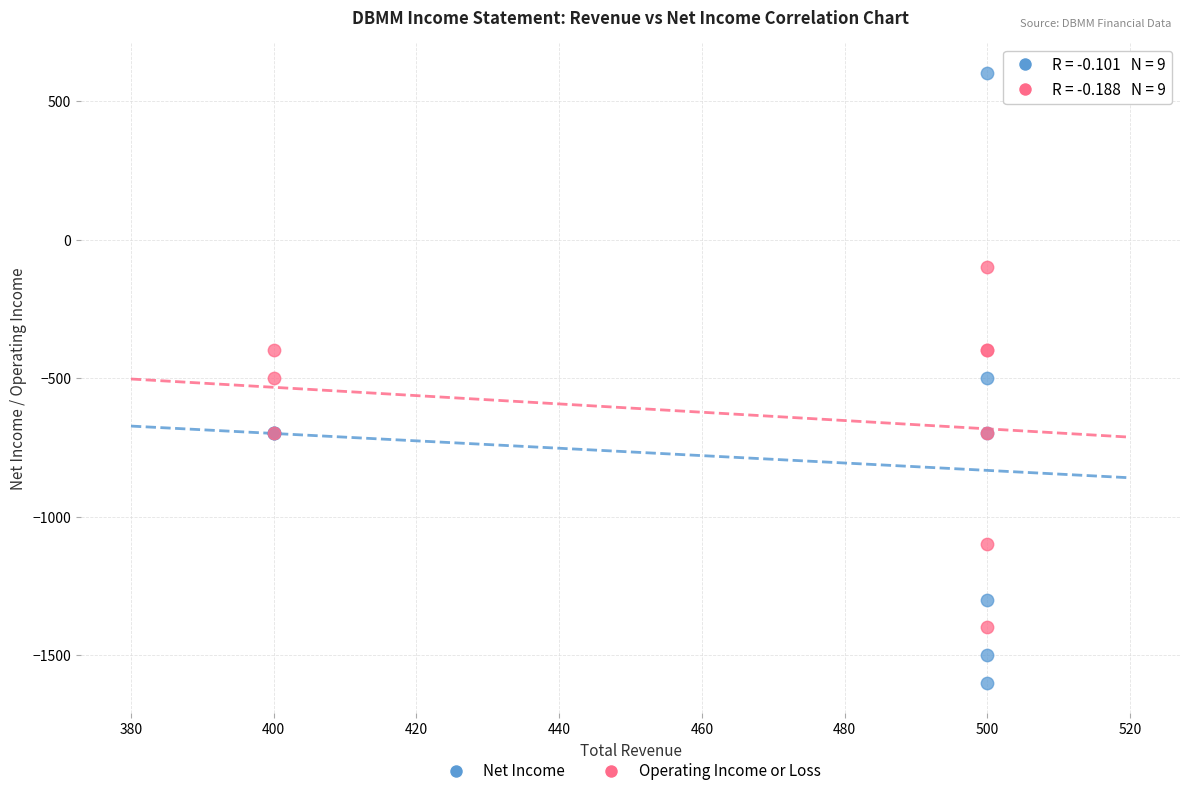

Which series has the largest Y range (max minus min)?

Net Income